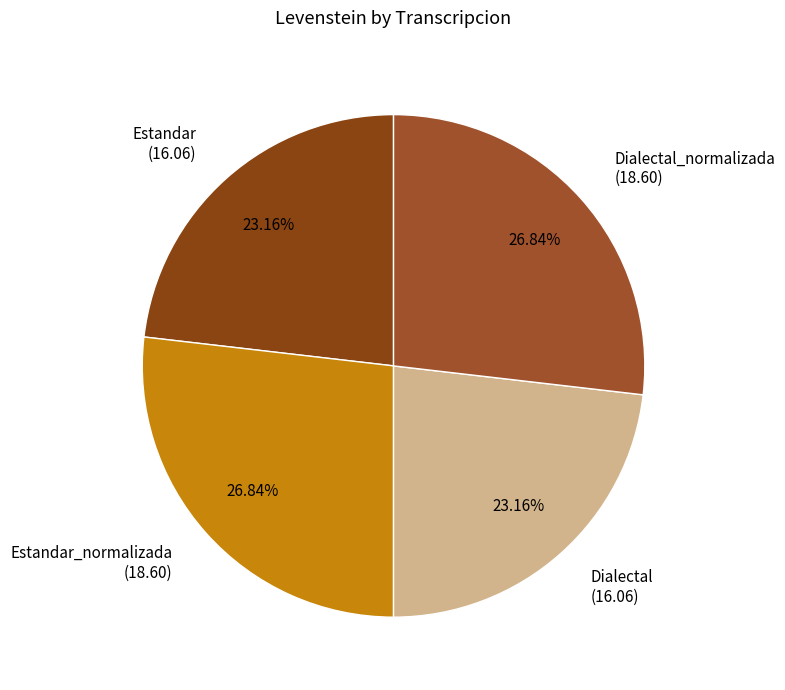

Is there any slice that represents more than half of the pie?

No